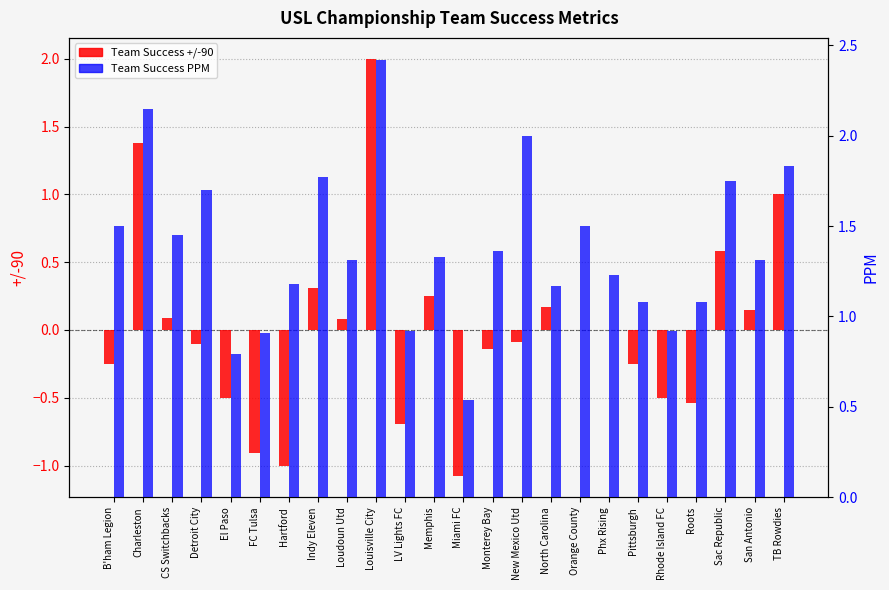

Reading left to right, transcribe all the data shown in this chart.

Team Success +/-90: -0.2	1.4	0.1	-0.1	-0.5	-0.9	-1.0	0.3	0.1	2.0	-0.7	0.2	-1.1	-0.1	-0.1	0.2	0.0	0.0	-0.2	-0.5	-0.5	0.6	0.1	1.0
Team Success PPM: 1.5	2.1	1.4	1.7	0.8	0.9	1.2	1.8	1.3	2.4	0.9	1.3	0.5	1.4	2.0	1.2	1.5	1.2	1.1	0.9	1.1	1.8	1.3	1.8